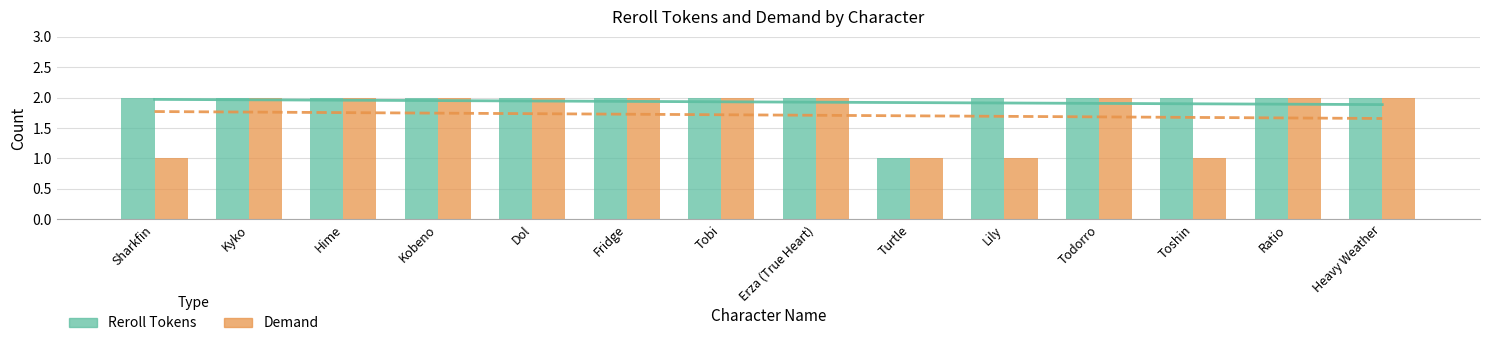

At Heavy Weather, list the series in order from smallest to largest.

Reroll Tokens, Demand